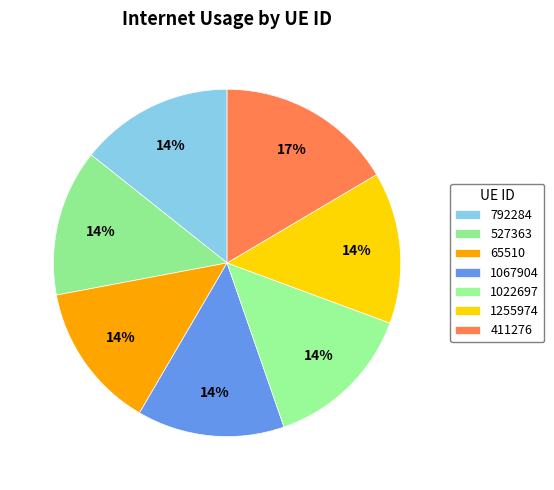

Count the number of slices in the pie.

7